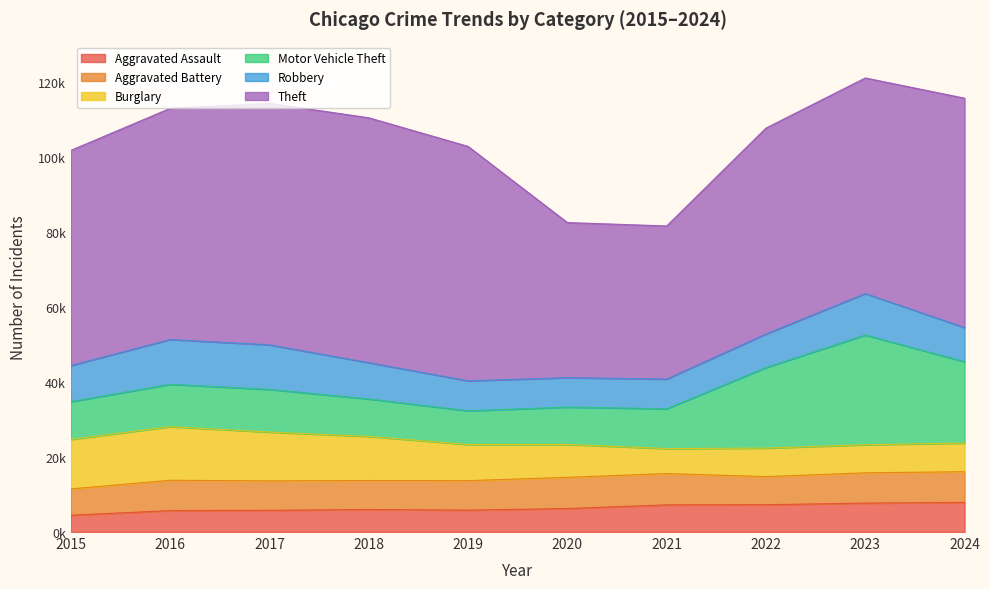

What is the average value of the Burglary series?

9999